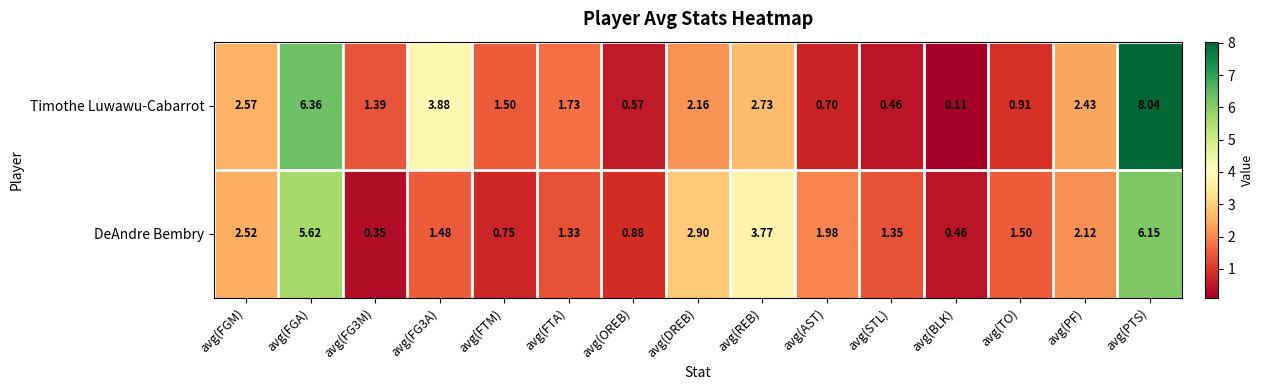

What is the maximum value shown in the chart?

8.0